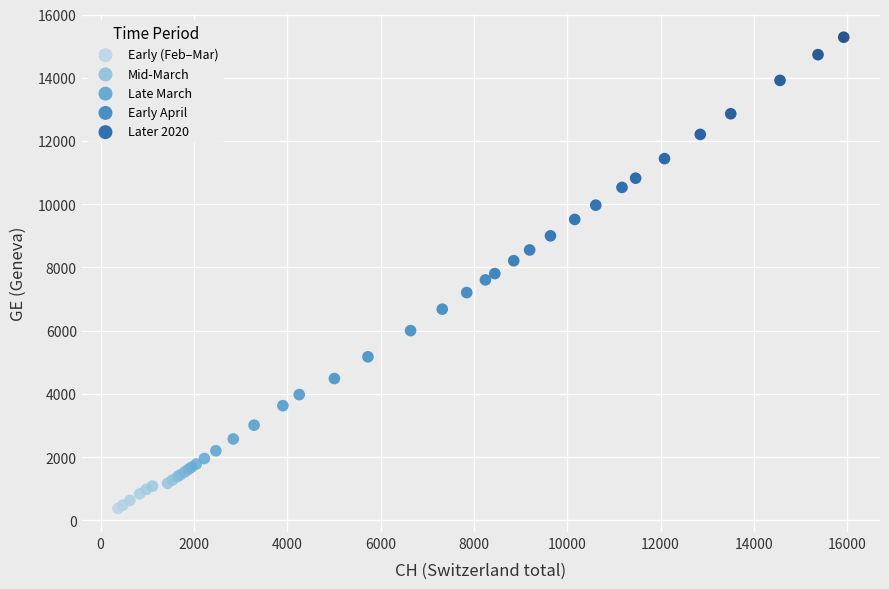

Which series reaches the maximum Y coordinate?

Later 2020